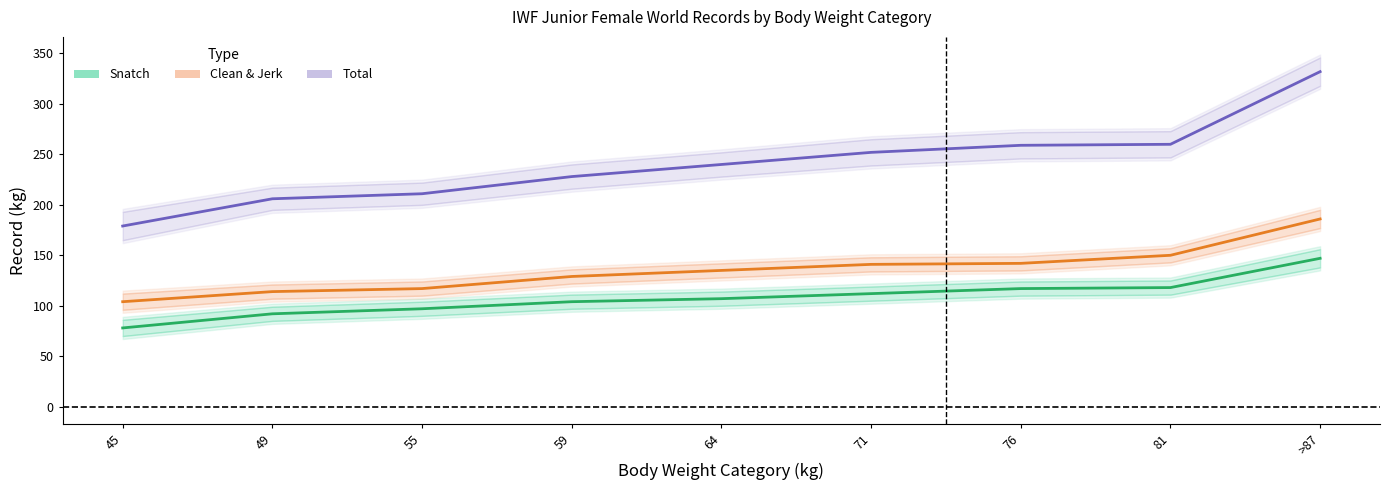

Reading right to left, list all the values displayed in this chart.

Snatch: 147	118	117	112	107	104	97	92	78
Clean & Jerk: 186	150	142	141	135	129	117	114	104
Total: 332	260	259	252	240	228	211	206	179